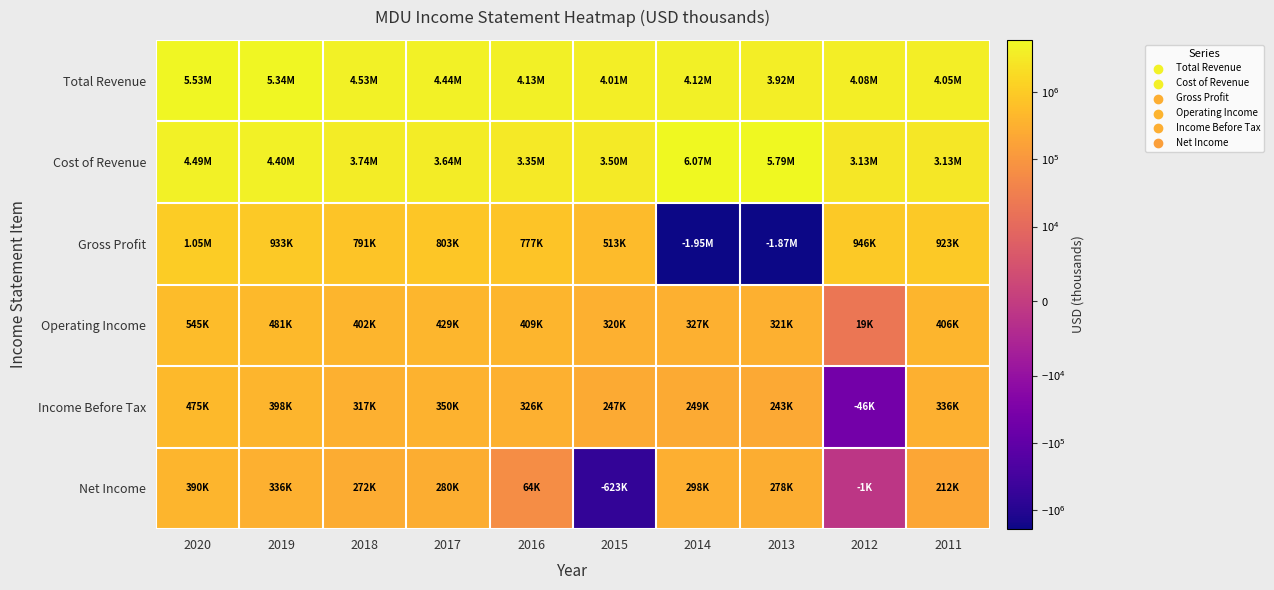

Which series has the largest range (max minus min)?

Gross Profit